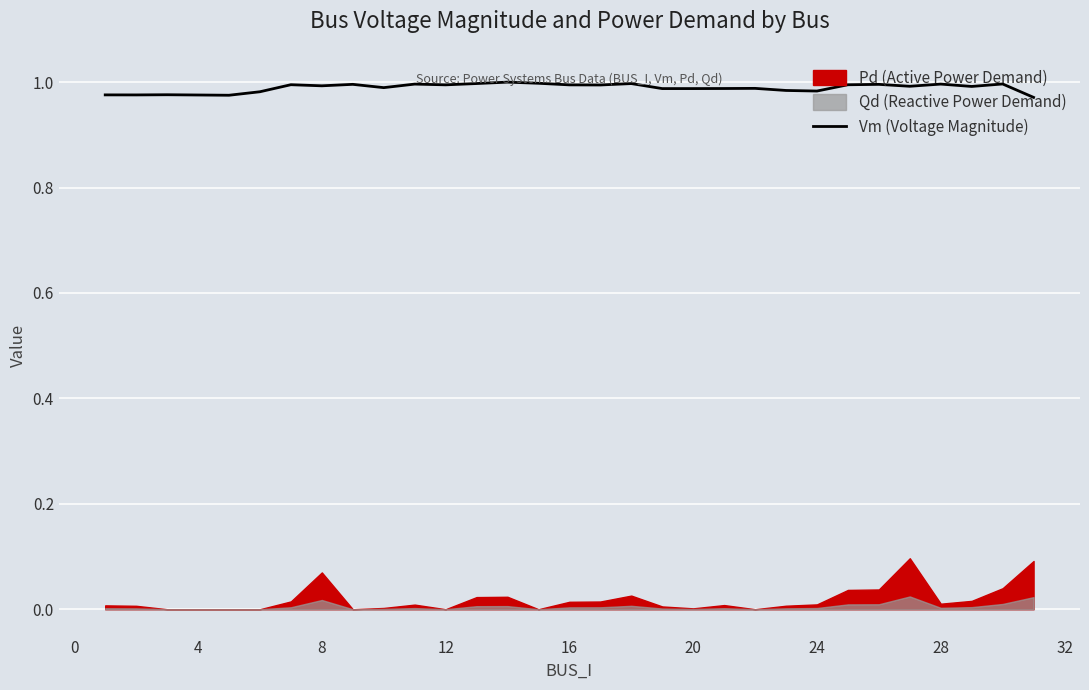

Read the value at 0.

1.0